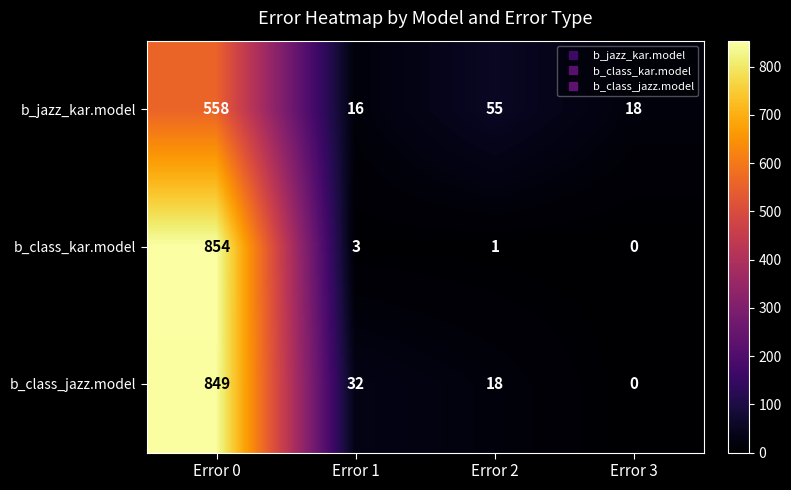

Reading left to right, extract all data points from this chart.

b_jazz_kar.model: Error 0=558	Error 1=16	Error 2=55	Error 3=18
b_class_kar.model: Error 0=854	Error 1=3	Error 2=1	Error 3=0
b_class_jazz.model: Error 0=849	Error 1=32	Error 2=18	Error 3=0